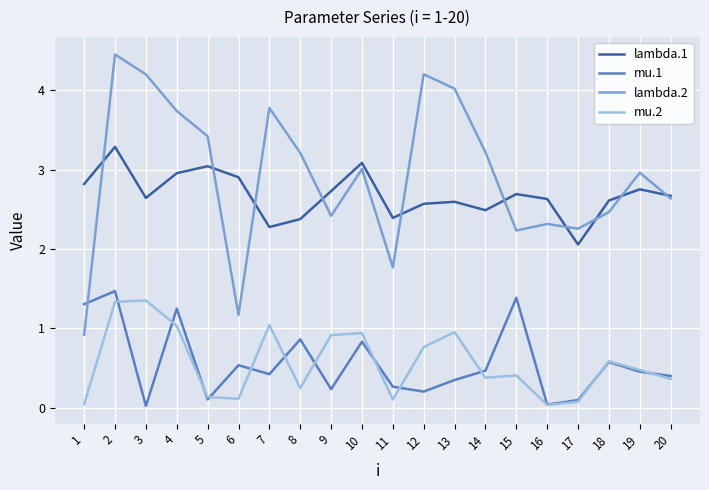

What is the lowest value of the lambda.2 series?

0.9